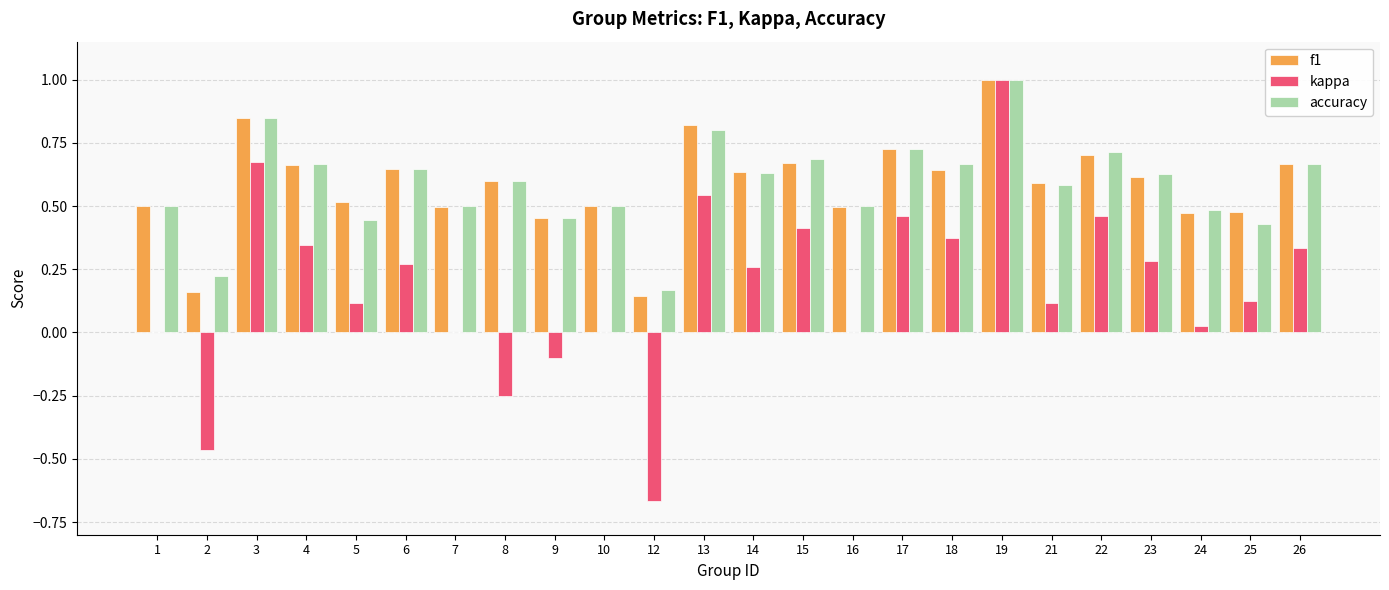

How many data points does each series have?

24